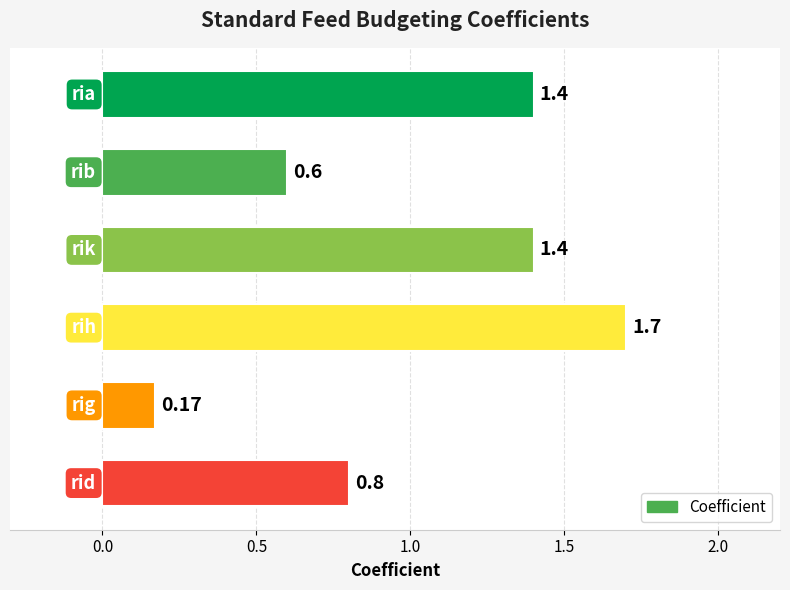

Are the bars horizontal?

Yes